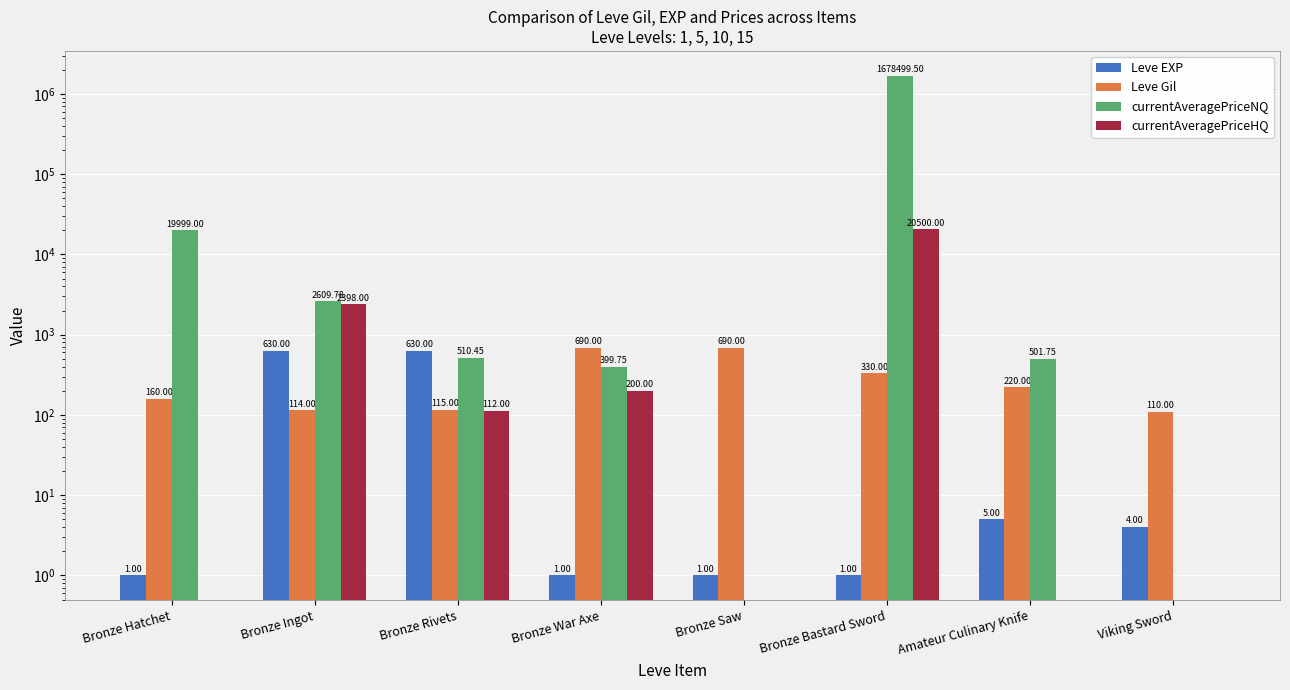

What is the value of the currentAveragePriceNQ bar at the 6th from the left?

1678499.5